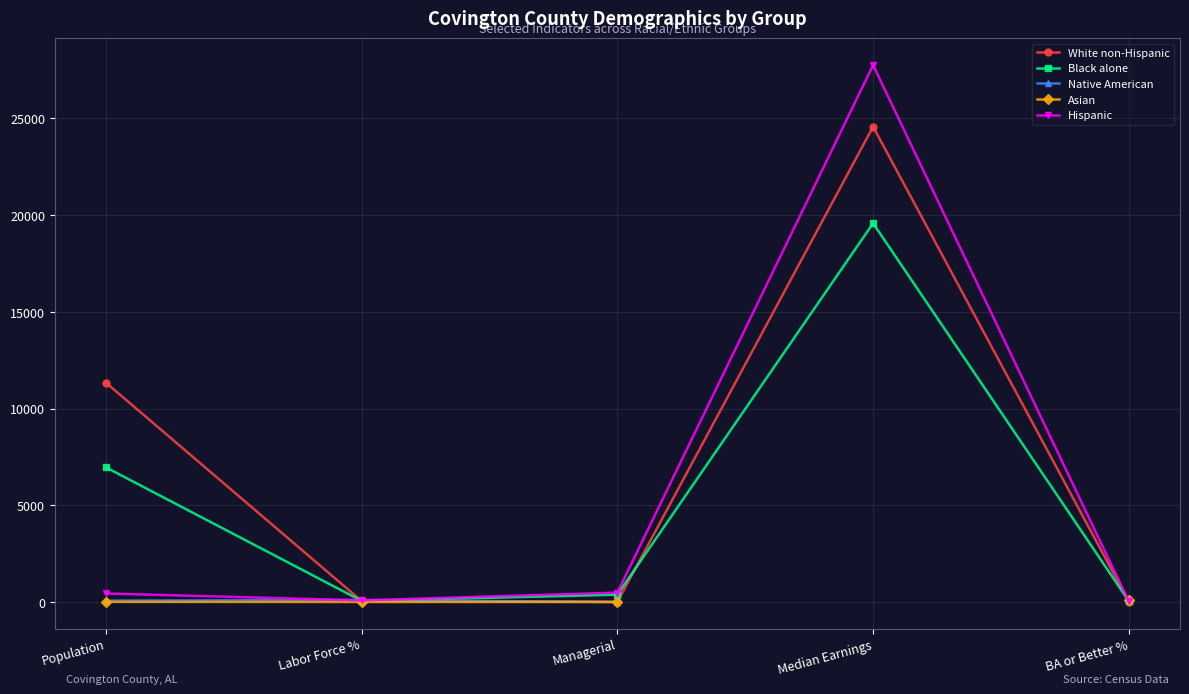

What is the value of the Black alone point at the 4th from the left?

19581.0